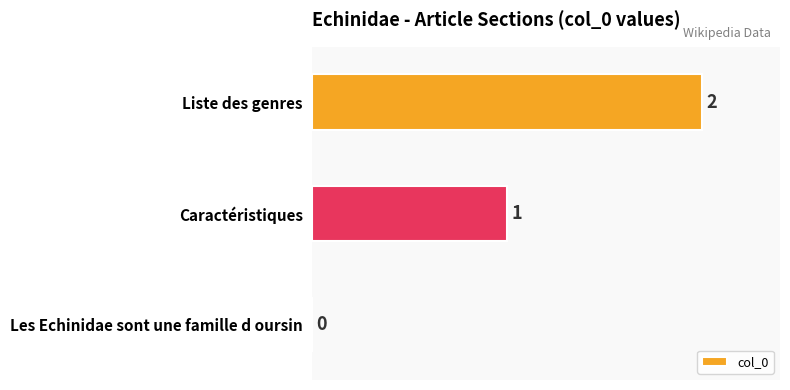

Are the bars horizontal?

Yes